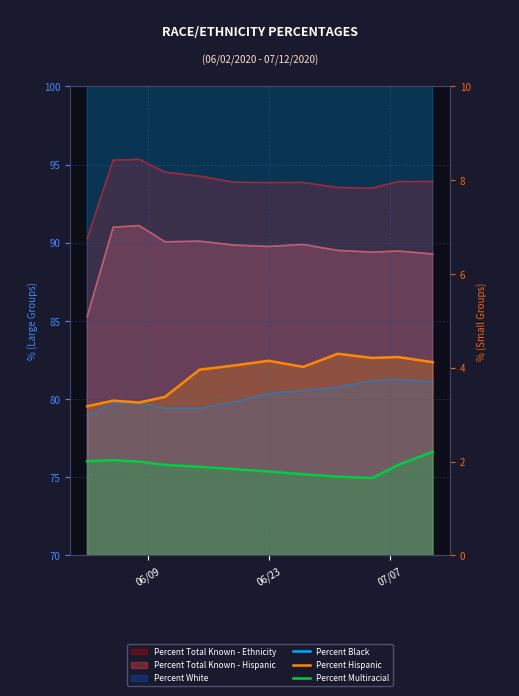

How many interior local valleys does the Percent Hispanic series have?

3